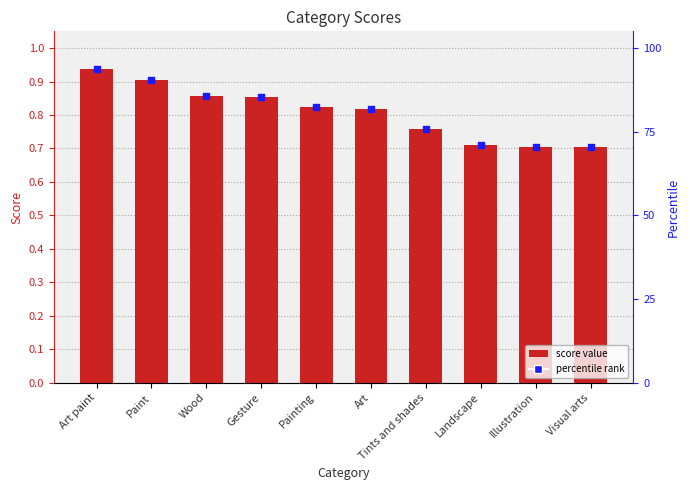

What is the change in value from Gesture to Tints and shades?

-0.1